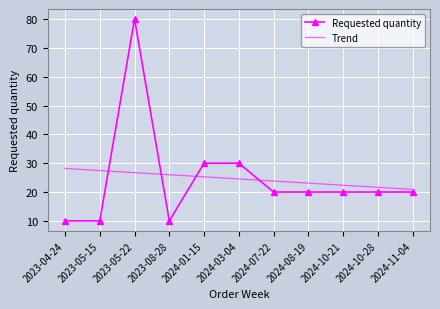

What position from the left is 2023-05-15?

2